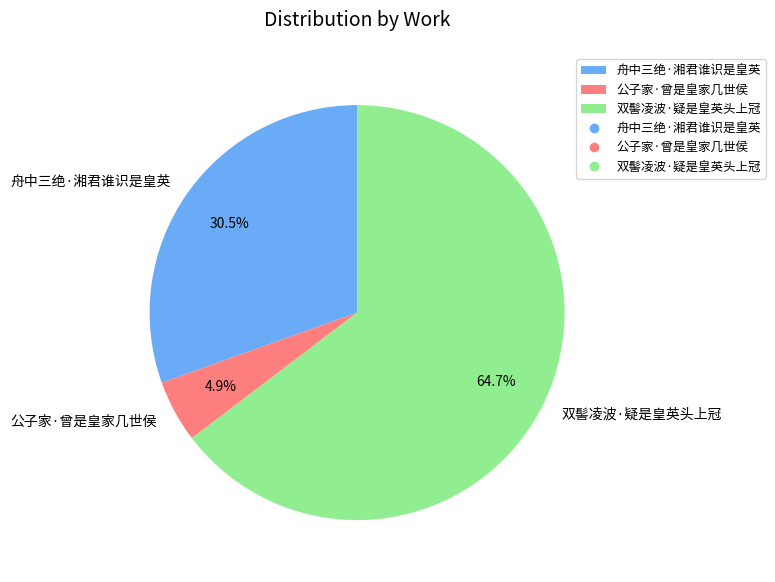

What percentage do 公子家·曾是皇家几世侯 and 双髻凌波·疑是皇英头上冠 together represent?

69.5%